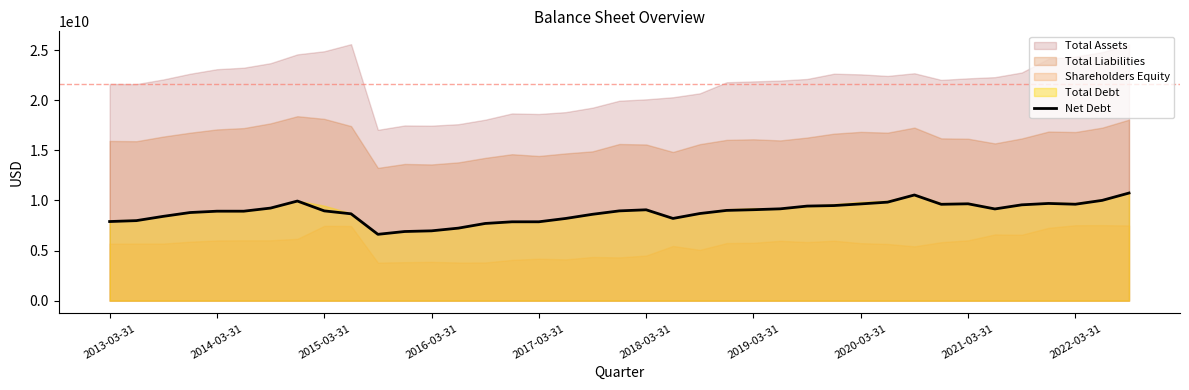

True or false: the data shows 9670000000 at 2021-03-31.

True